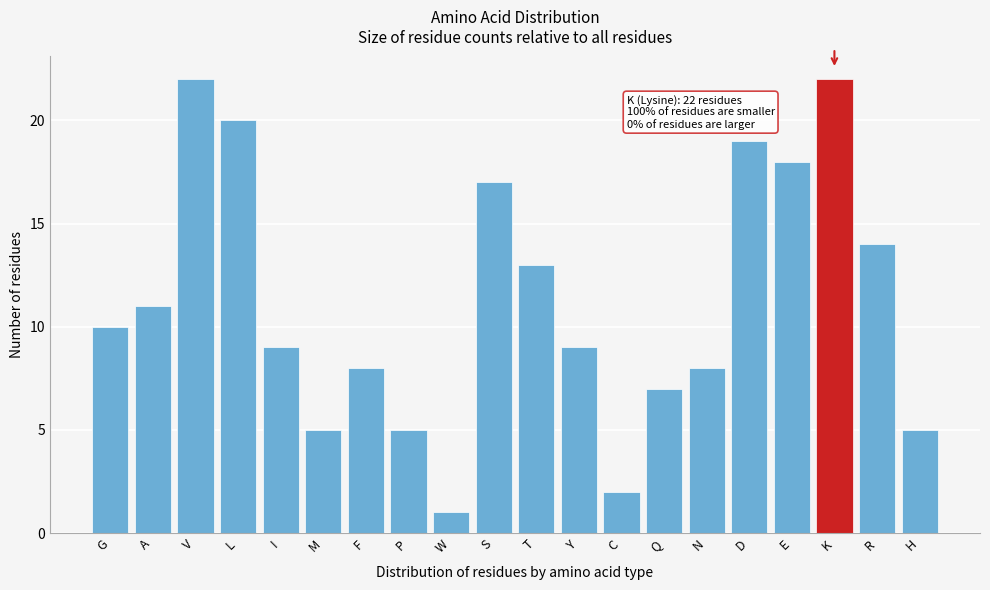

Reading left to right, list all the values displayed in this chart.

10	11	22	20	9	5	8	5	1	17	13	9	2	7	8	19	18	22	14	5